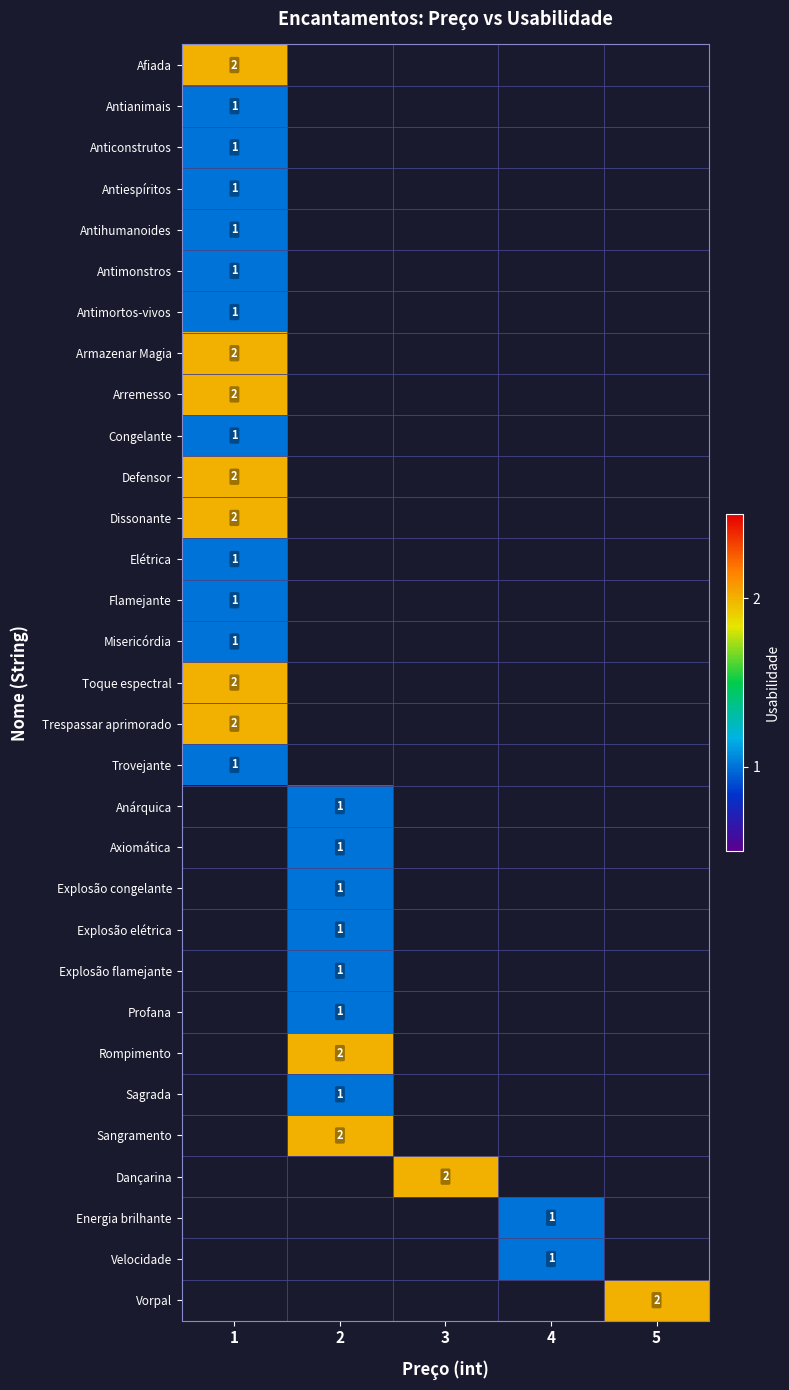

The Trespassar aprimorado series shows 2 at 1. True or false?

True